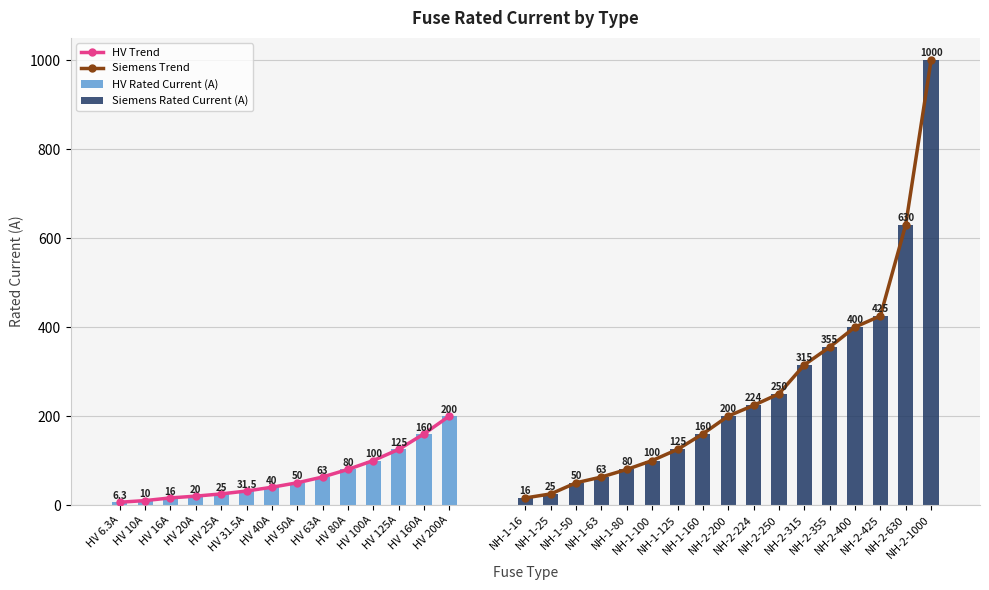

The chart shows a value of 4.9 at HV 10A. True or false?

False